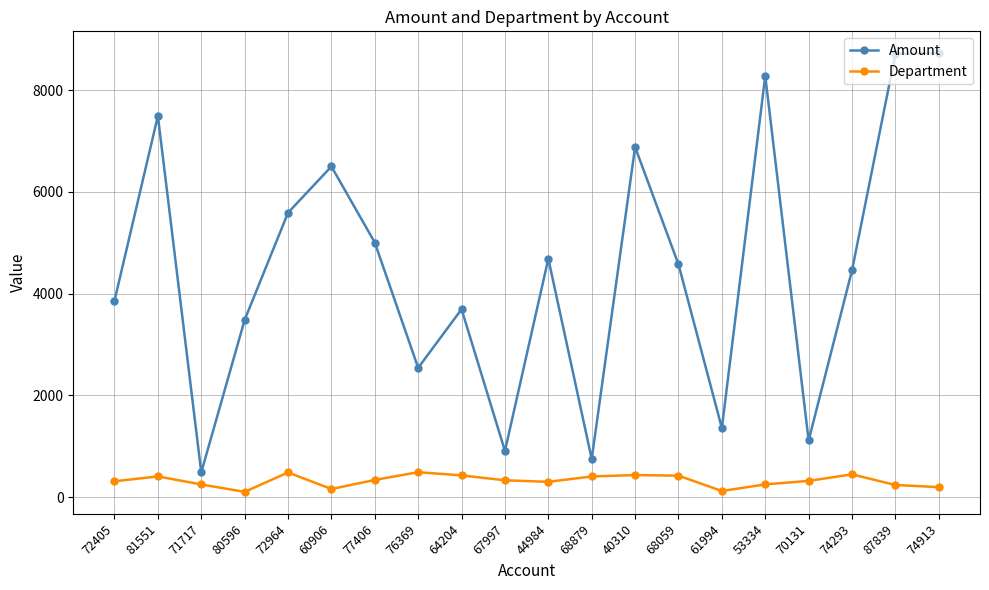

What are all the series names shown in the legend?

Amount, Department